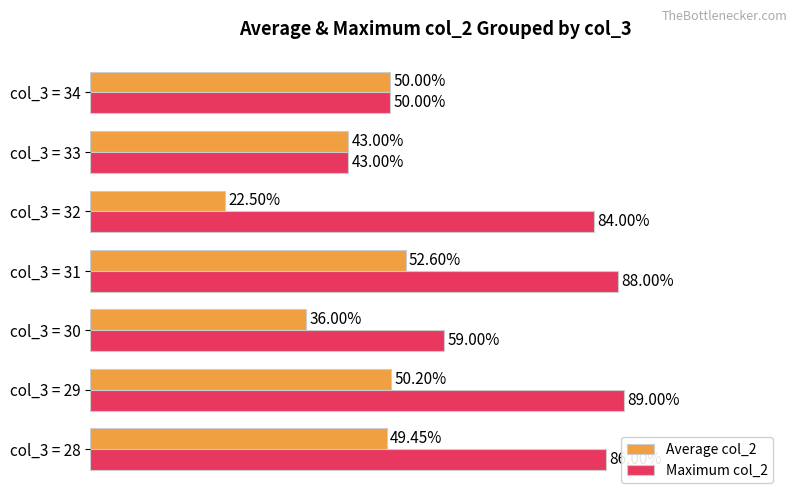

Which series has the widest spread of values?

Maximum col_2